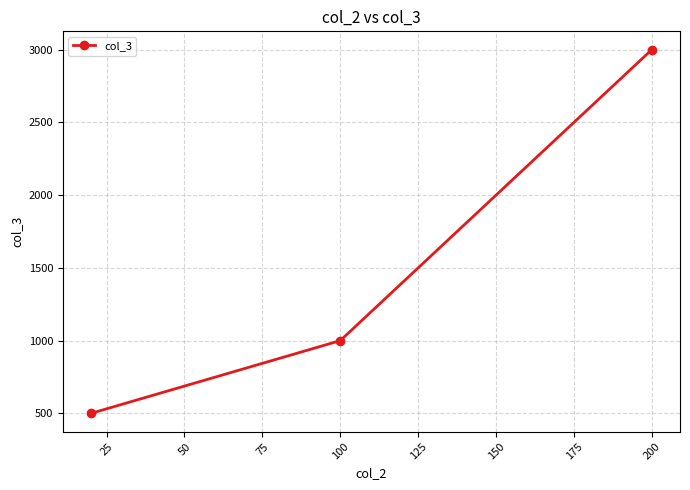

What is the value of the 3rd point from the left?

3000